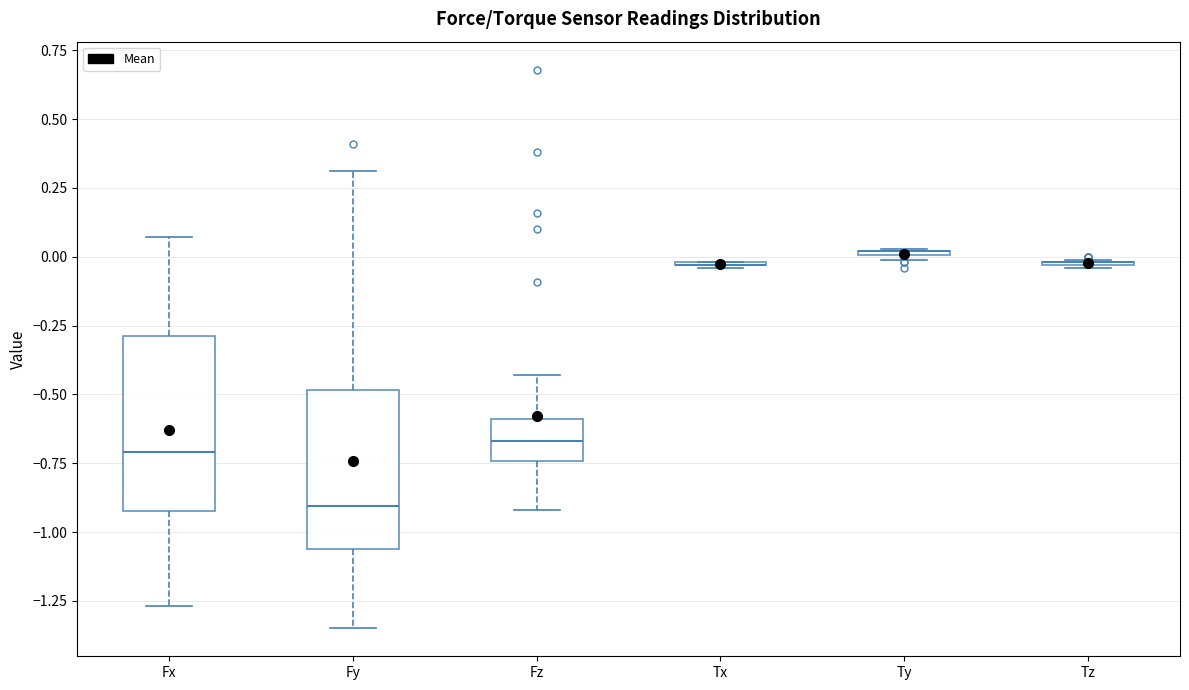

Which box is the tallest, from its lower edge to its upper edge?

Fx